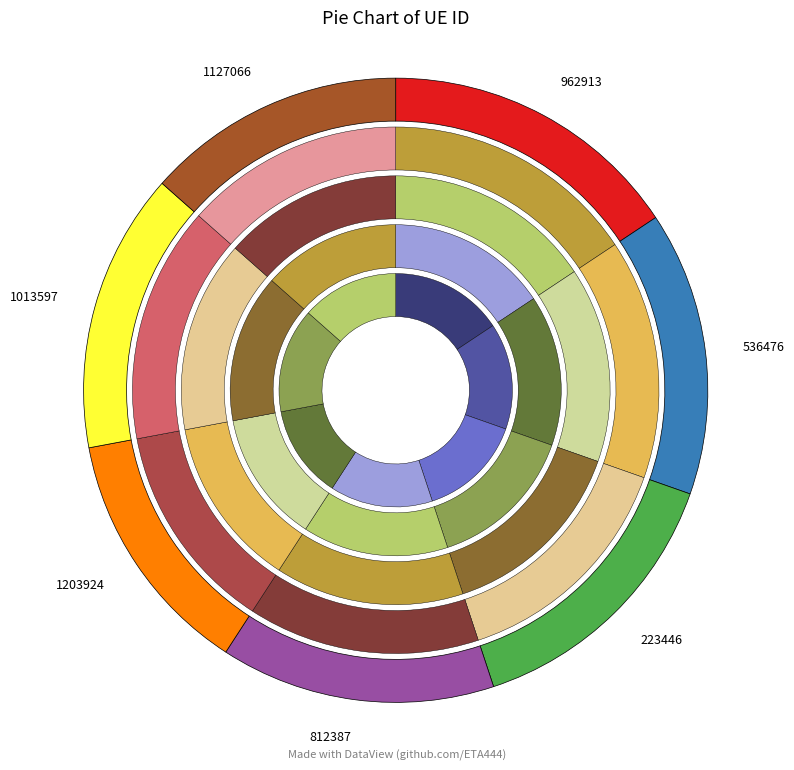

To the nearest percent, what is the combined percentage of 223446 and 1013597?

29%